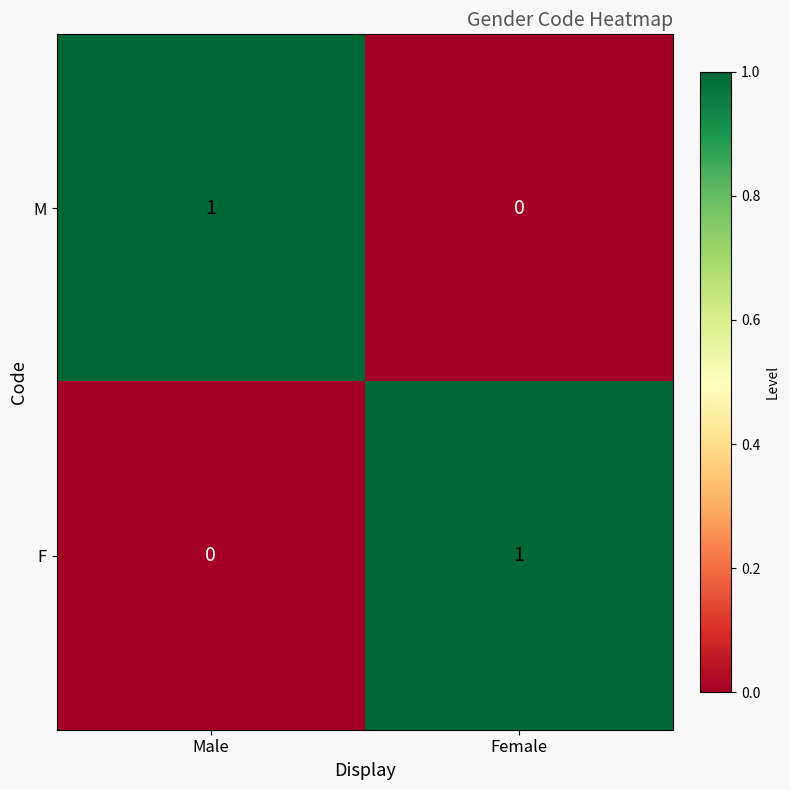

Is it true that F equals 1 at Female?

True